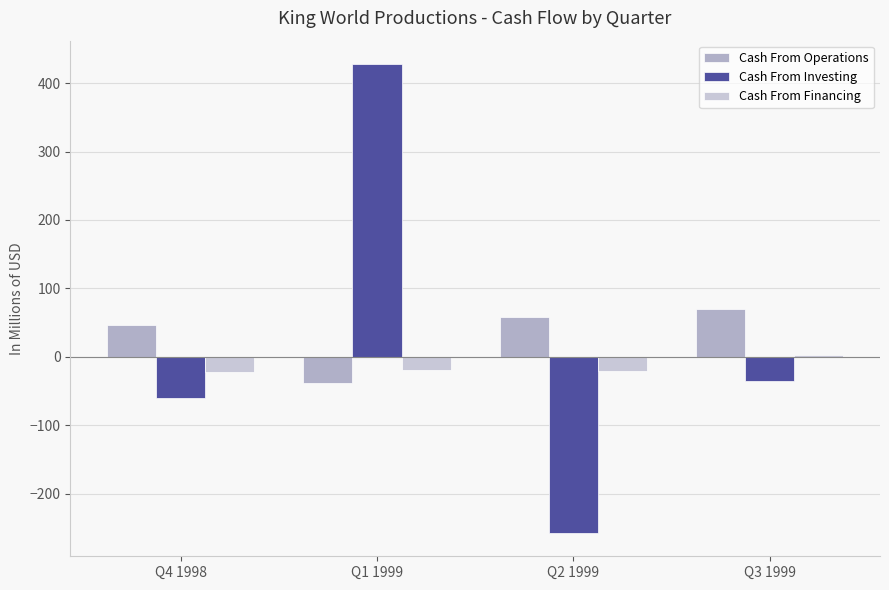

Reading right to left, what are all the values shown in this chart?

Cash From Operations: Q3 1999=69.4	Q2 1999=58.2	Q1 1999=-38.0	Q4 1998=46.9
Cash From Investing: Q3 1999=-35.5	Q2 1999=-257.4	Q1 1999=427.9	Q4 1998=-60.7
Cash From Financing: Q3 1999=3.0	Q2 1999=-21.2	Q1 1999=-19.9	Q4 1998=-22.2